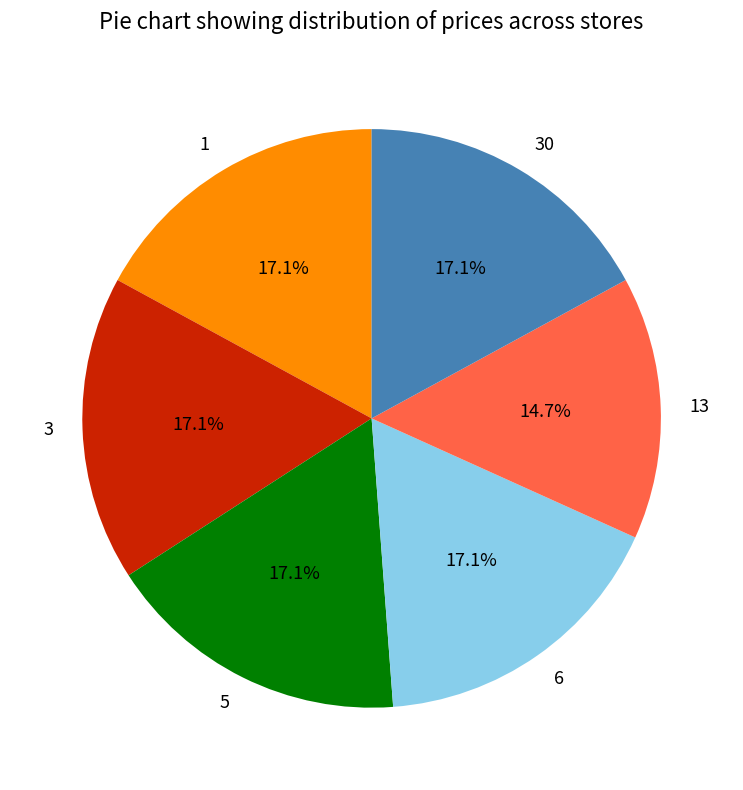

How much of the chart is everything except 6?

82.9%